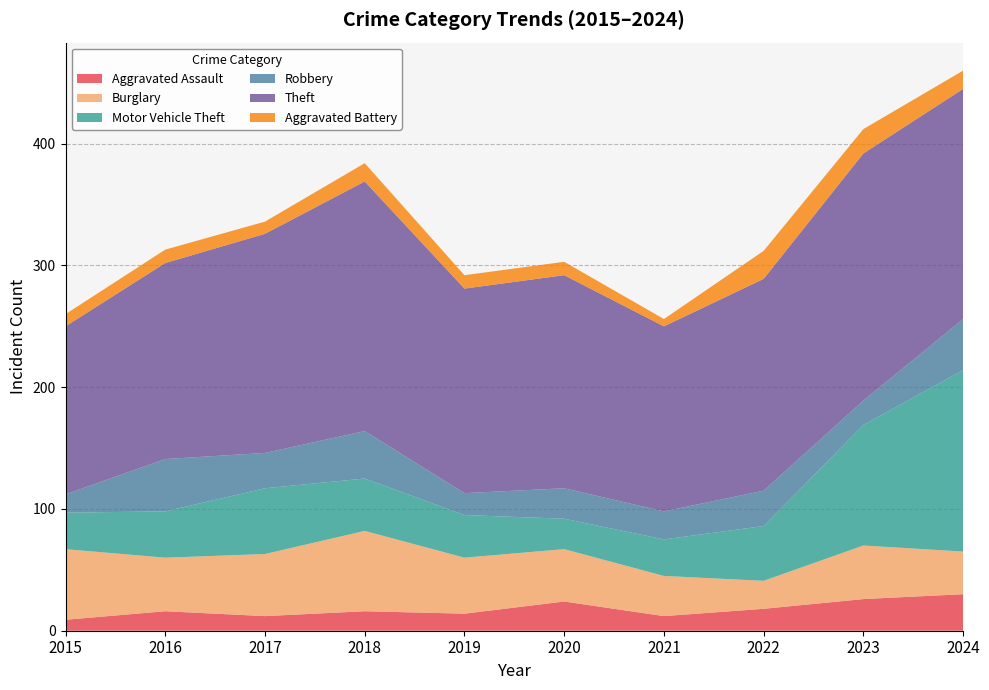

Reading right to left, list all the values displayed in this chart.

Aggravated Assault: 2024=30	2023=26	2022=18	2021=12	2020=24	2019=14	2018=16	2017=12	2016=16	2015=9
Burglary: 2024=35	2023=44	2022=23	2021=33	2020=43	2019=46	2018=66	2017=51	2016=44	2015=58
Motor Vehicle Theft: 2024=149	2023=99	2022=45	2021=30	2020=25	2019=35	2018=43	2017=54	2016=38	2015=30
Robbery: 2024=42	2023=20	2022=29	2021=23	2020=25	2019=18	2018=39	2017=29	2016=43	2015=15
Theft: 2024=189	2023=203	2022=174	2021=152	2020=175	2019=168	2018=205	2017=180	2016=161	2015=138
Aggravated Battery: 2024=15	2023=20	2022=23	2021=6	2020=11	2019=11	2018=15	2017=10	2016=11	2015=10